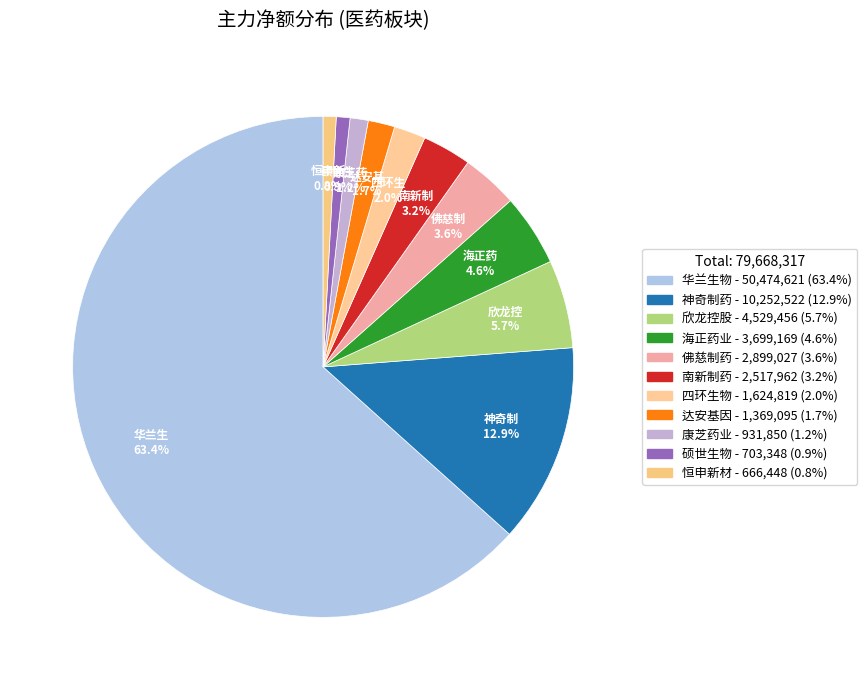

How many slices are in this pie chart?

11